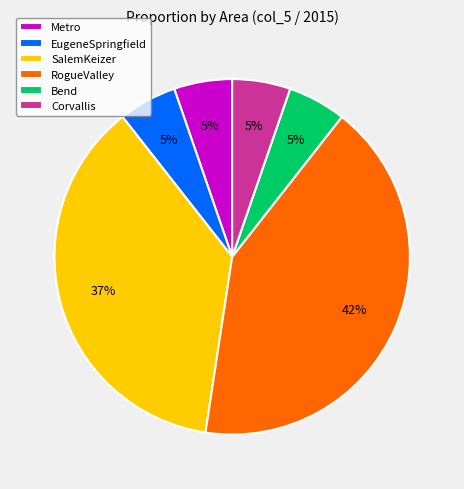

How many slices are in this pie chart?

6